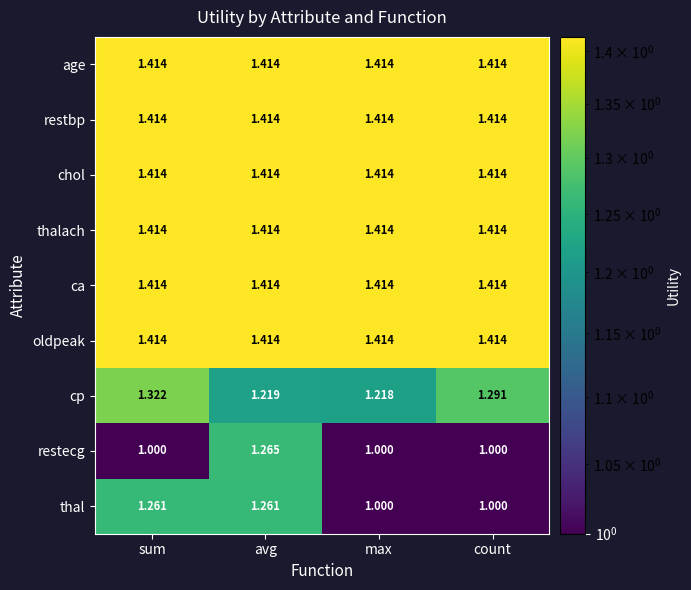

At which label does cp reach its minimum?

max